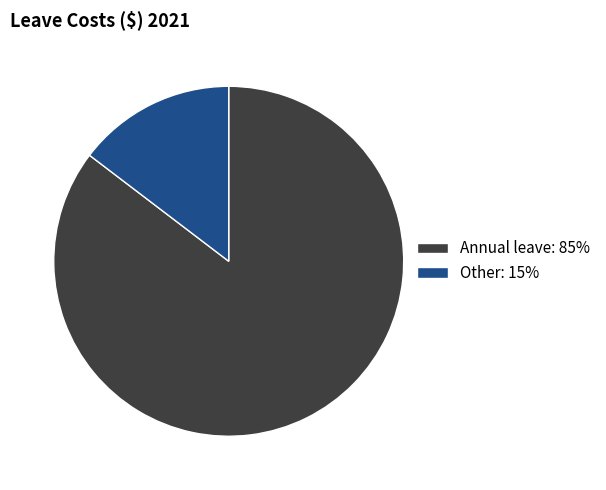

Which slice is the largest?

Annual leave